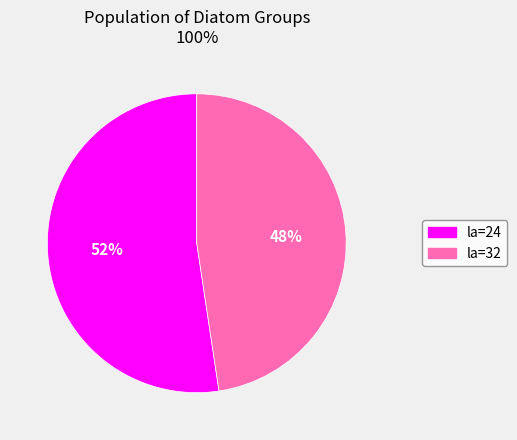

To the nearest percent, what is the average slice percentage?

50%